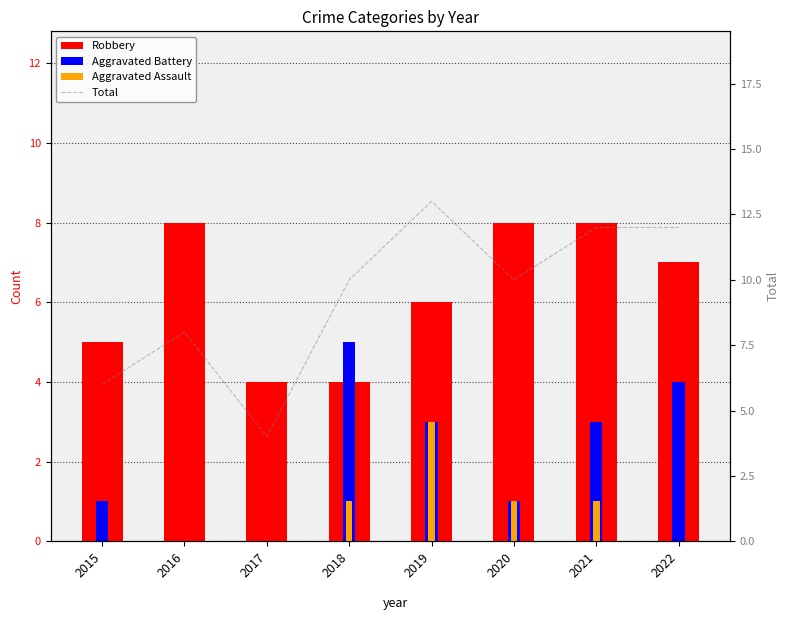

Where is Total nearest to the value 8?

2016